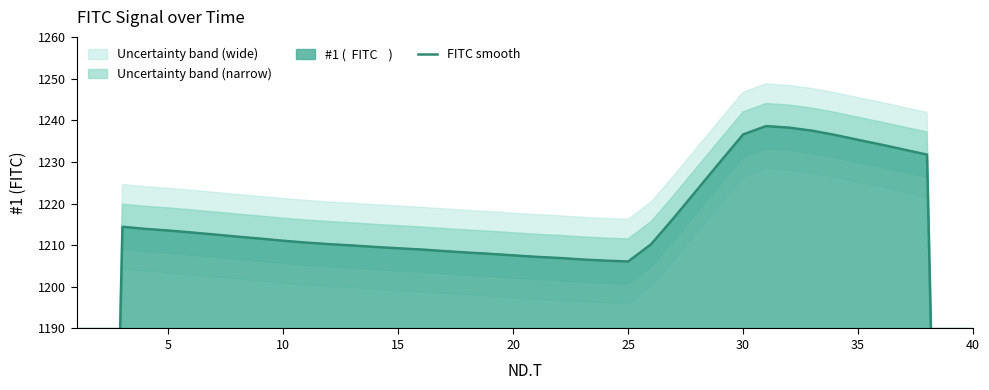

True or false: there are more than 0 points higher than both neighbors.

True